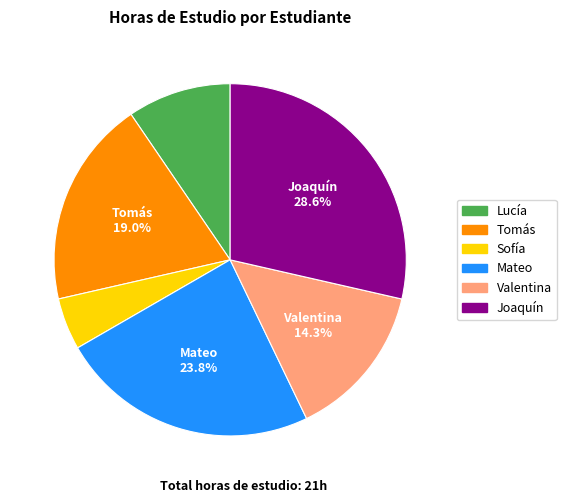

Between Sofía and Joaquín, which is larger?

Joaquín